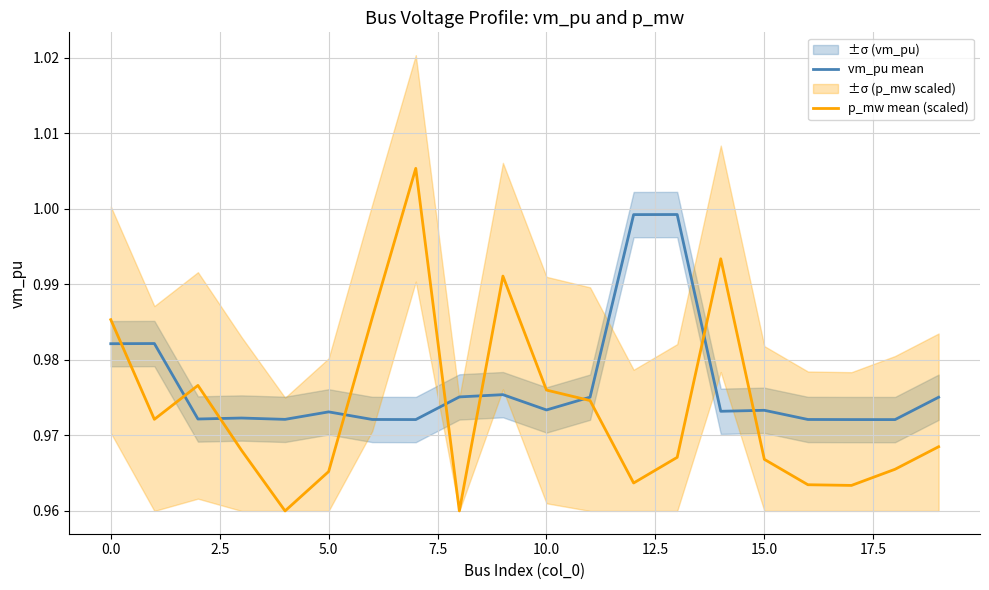

List the series in order of their peak value, lowest first.

vm_pu mean, p_mw mean (scaled)